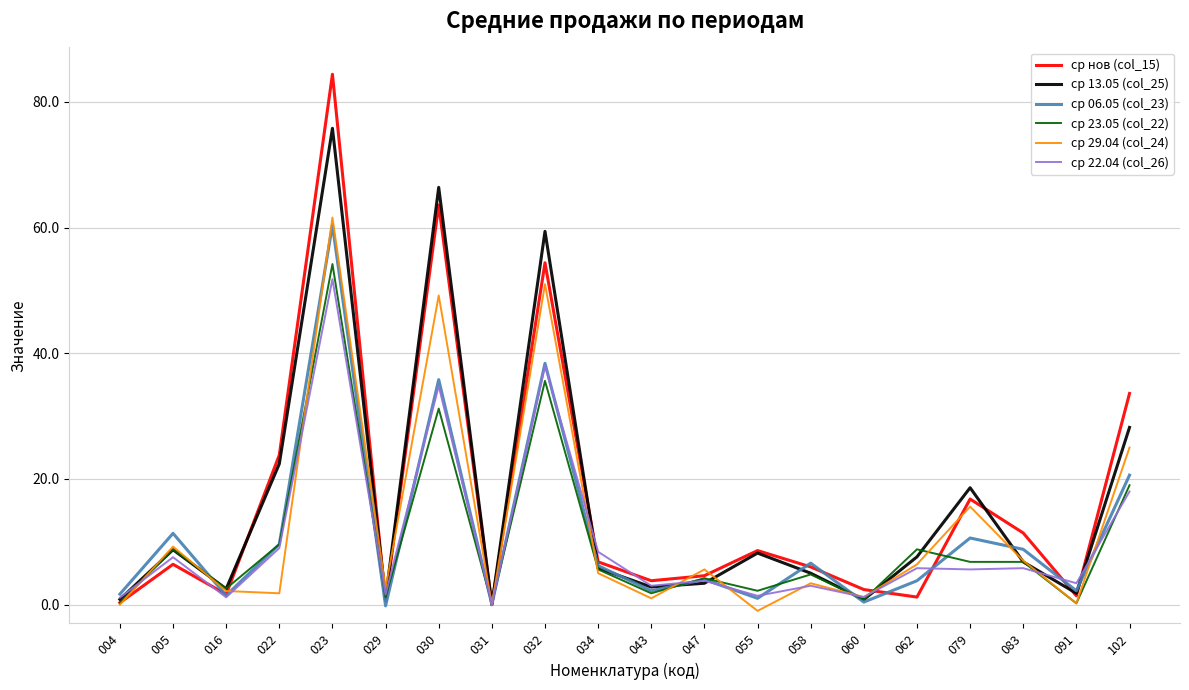

At which category is the sum across all series the highest?

023